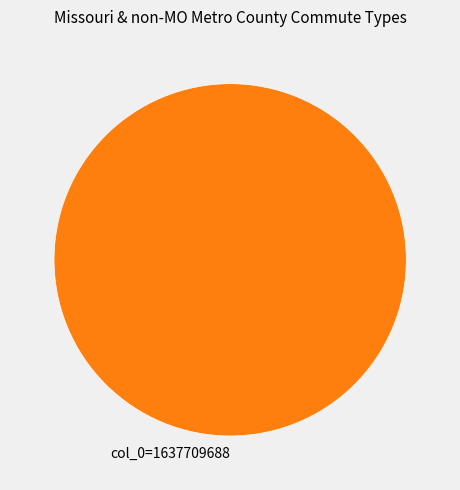

The col_0=1637709688 slice represents 100% of the pie. True or false?

True